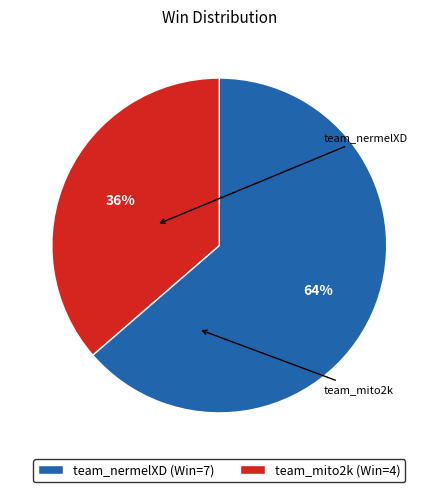

To the nearest percent, what is the average slice percentage?

50%